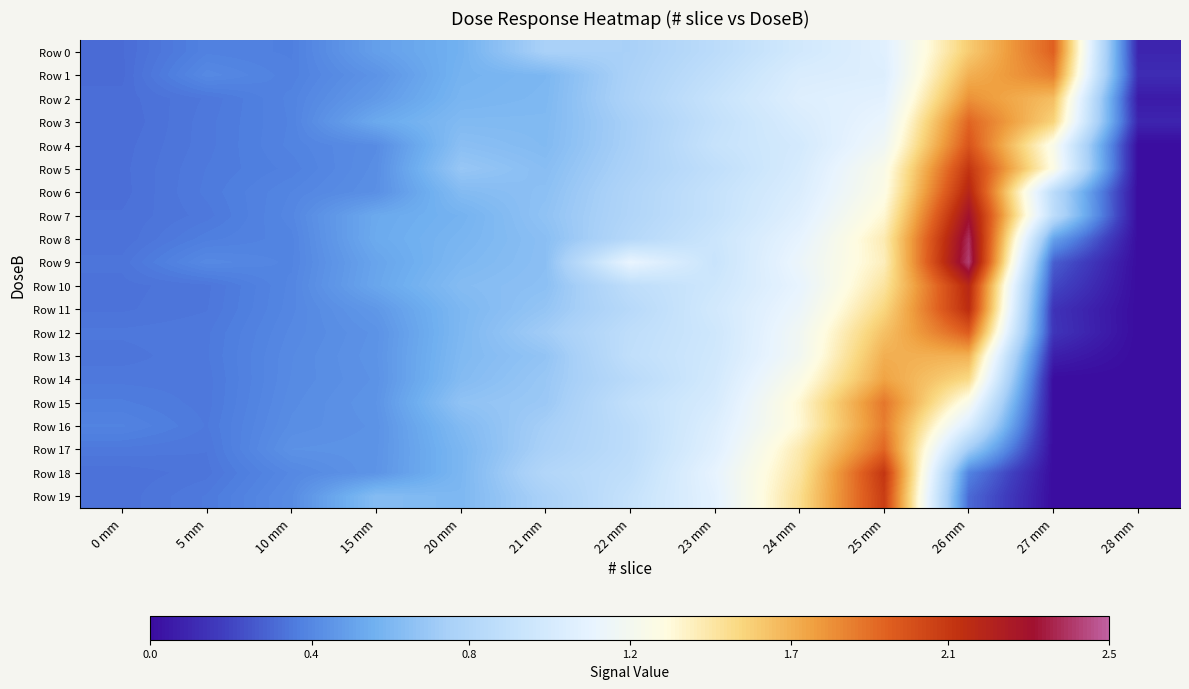

At which category does the chart reach its minimum across all series?

28 mm